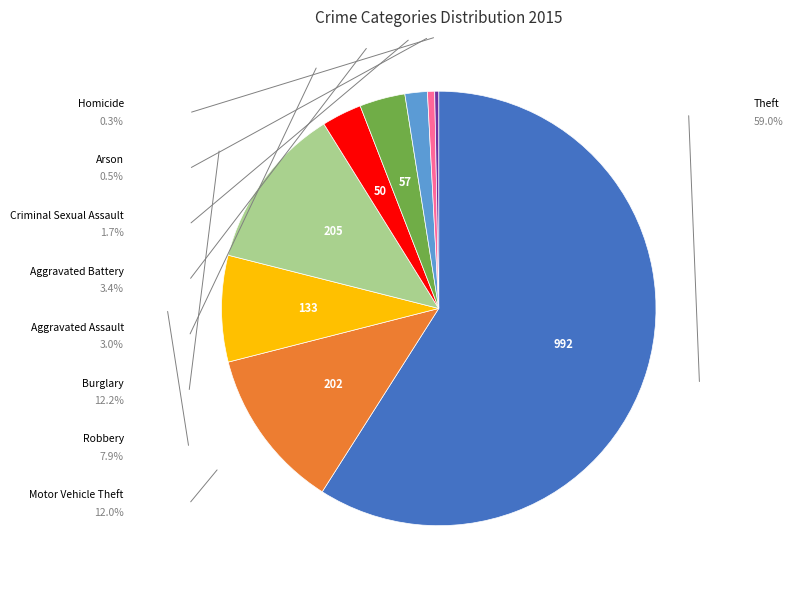

Is there any slice that represents more than half of the pie?

Yes